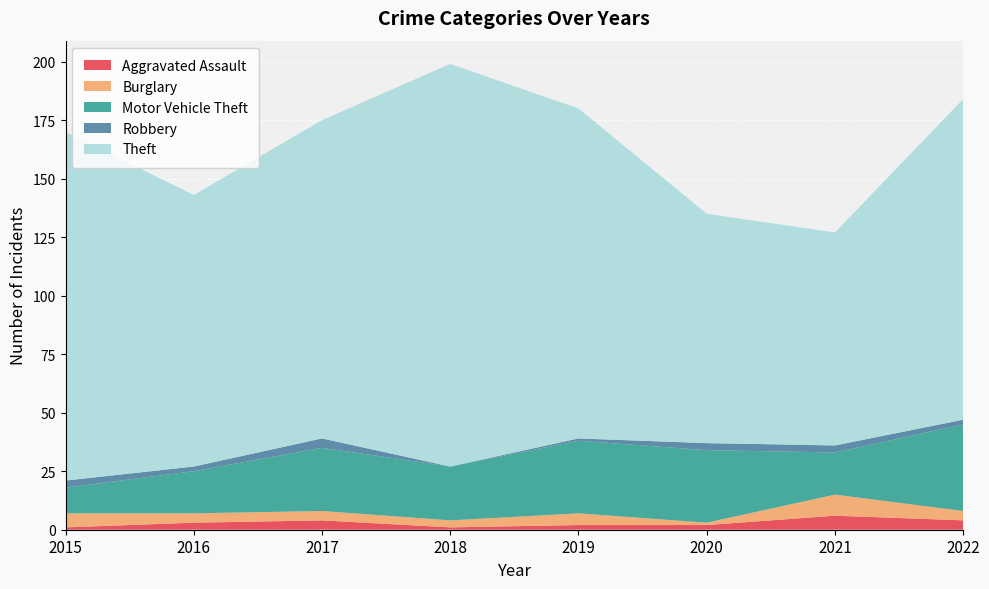

Reading right to left, transcribe all the data shown in this chart.

Aggravated Assault: 2022=4	2021=6	2020=2	2019=2	2018=1	2017=4	2016=3	2015=1
Burglary: 2022=4	2021=9	2020=1	2019=5	2018=3	2017=4	2016=4	2015=6
Motor Vehicle Theft: 2022=37	2021=18	2020=31	2019=31	2018=23	2017=27	2016=18	2015=11
Robbery: 2022=2	2021=3	2020=3	2019=1	2018=0	2017=4	2016=2	2015=3
Theft: 2022=137	2021=91	2020=98	2019=141	2018=172	2017=136	2016=116	2015=149